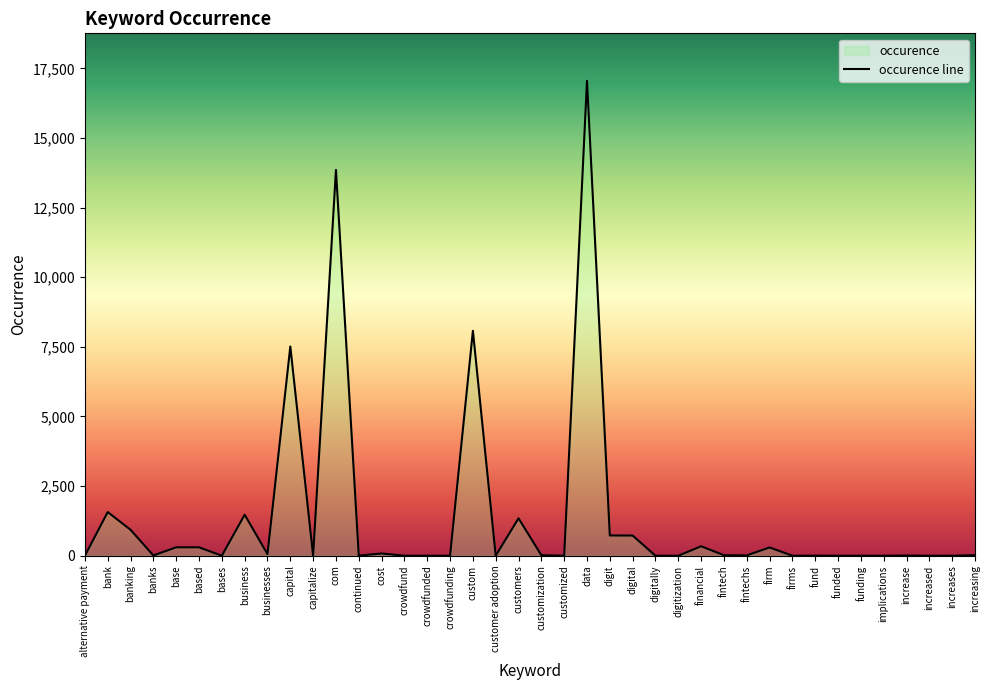

Is it true that the value at based is 302?

True